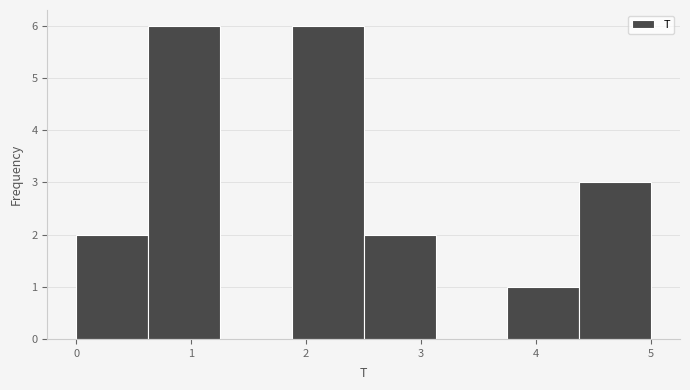

Reading left to right, list every bar in this chart as the range it spans on the x-axis followed by its height. Neither the bar edges nor the heights are printed on the chart, so give them approximately, as read against the axes.

0.0 to 0.6: 2
0.6 to 1.3: 6
1.3 to 1.9: 0
1.9 to 2.5: 6
2.5 to 3.1: 2
3.1 to 3.8: 0
3.8 to 4.4: 1
4.4 to 5.0: 3